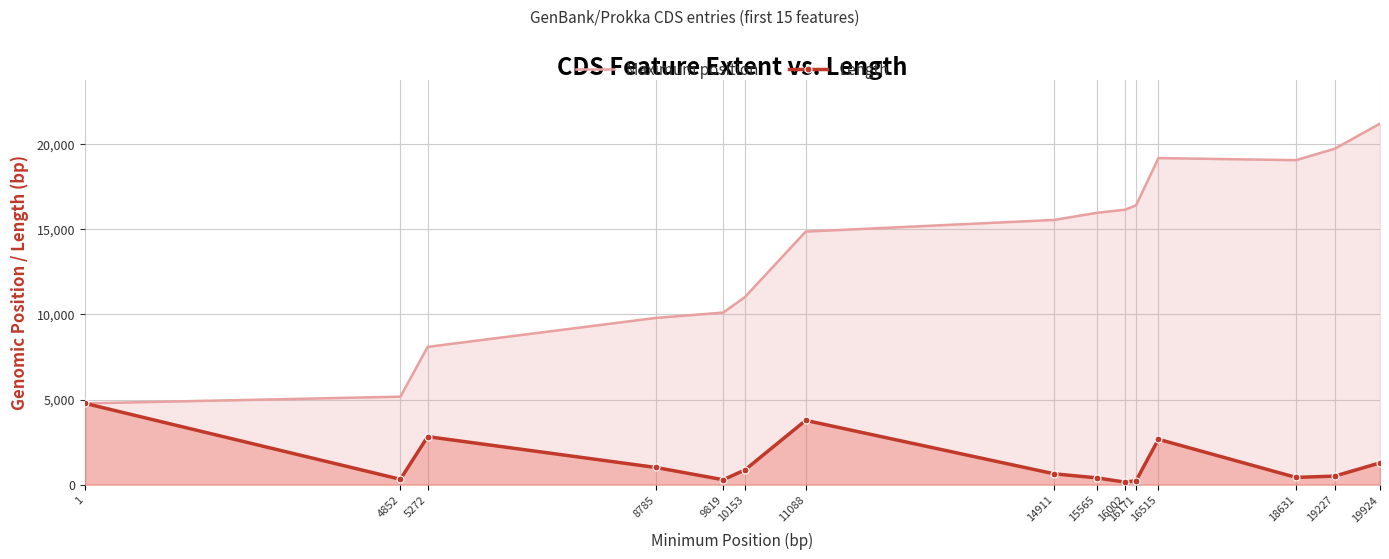

In Length, how many points are higher than both neighbors (excluding endpoints)?

3